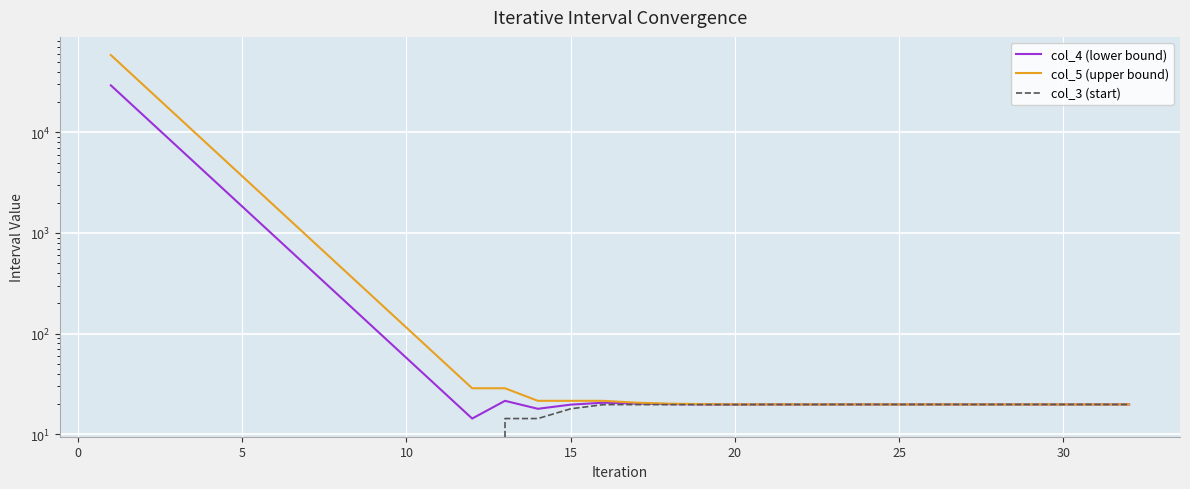

Does the chart display data point markers on the line(s)?

No